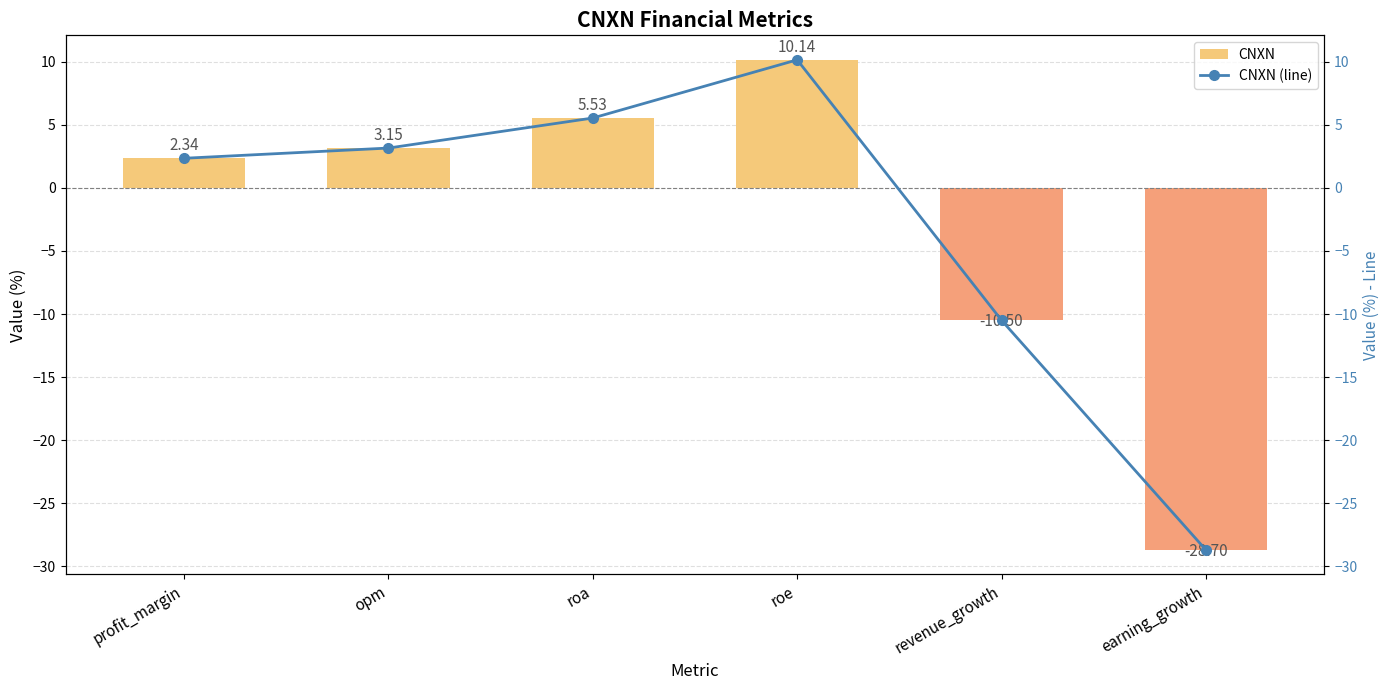

Reading right to left, list all the values displayed in this chart.

CNXN: -28.7	-10.5	10.1	5.5	3.1	2.3
CNXN (line): -28.7	-10.5	10.1	5.5	3.1	2.3